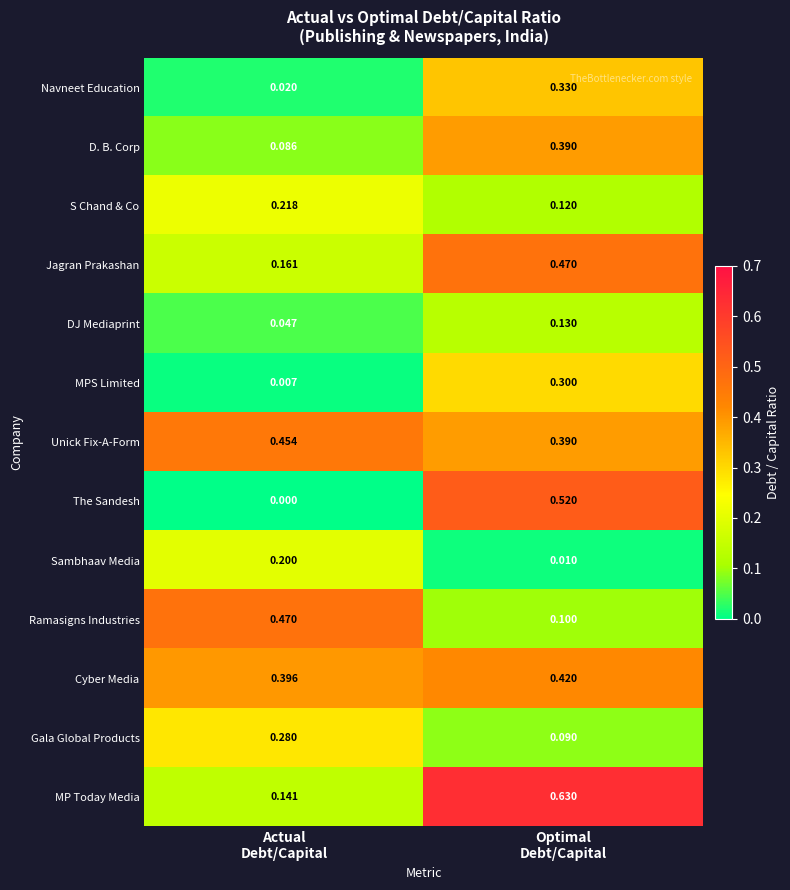

Which series has the largest range (max minus min)?

The Sandesh